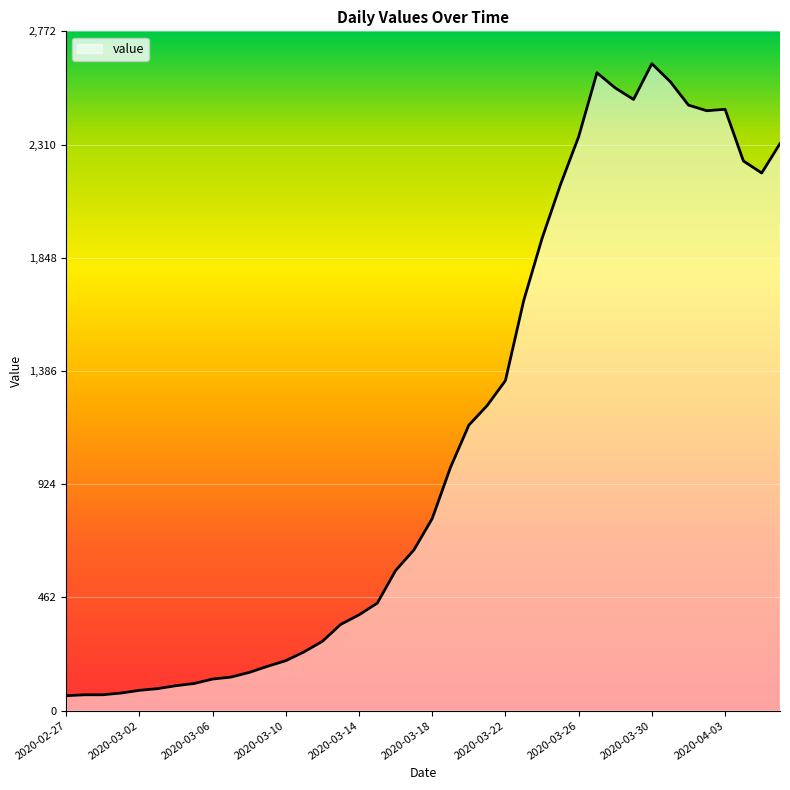

What is the maximum value shown in the chart?

2640